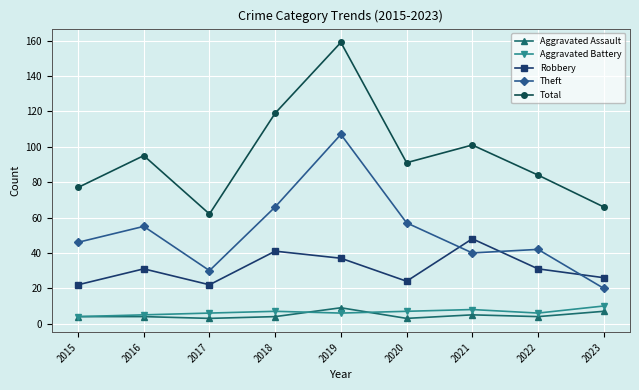

What is the value of the Aggravated Assault point at the 2nd from the left?

4